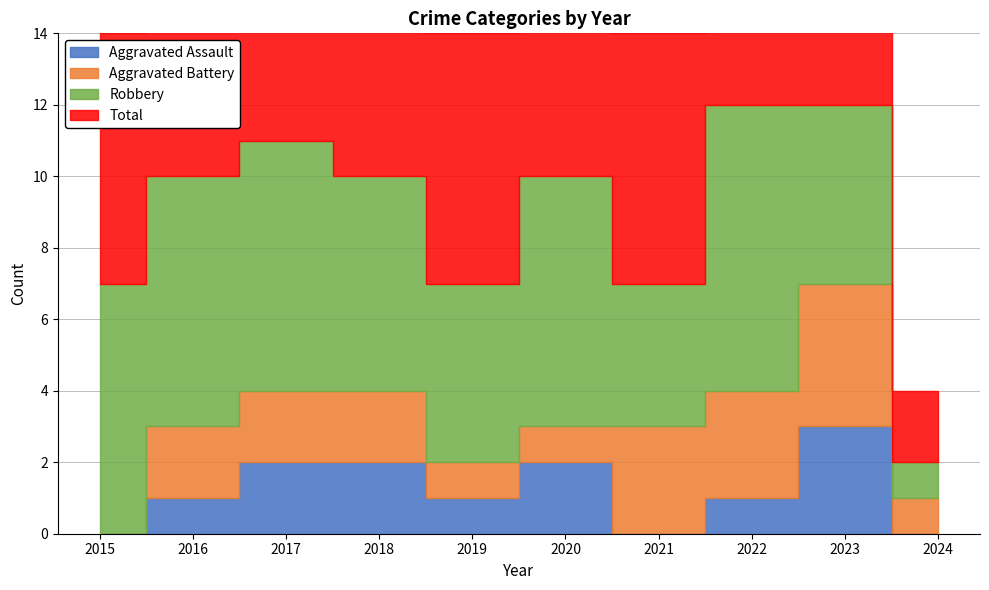

Reading left to right, extract all data points from this chart.

Aggravated Assault: 2015=0	2016=1	2017=2	2018=2	2019=1	2020=2	2021=0	2022=1	2023=3	2024=0
Aggravated Battery: 2015=0	2016=2	2017=2	2018=2	2019=1	2020=1	2021=3	2022=3	2023=4	2024=1
Robbery: 2015=7	2016=7	2017=7	2018=6	2019=5	2020=7	2021=4	2022=8	2023=5	2024=1
Total: 2015=7	2016=10	2017=11	2018=10	2019=7	2020=10	2021=7	2022=12	2023=12	2024=2